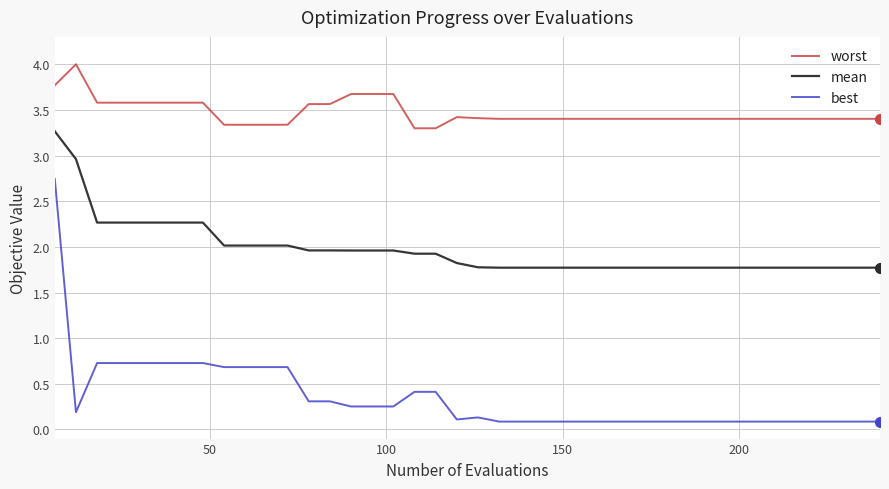

Rank the series by their average value, from lowest to highest.

best, mean, worst